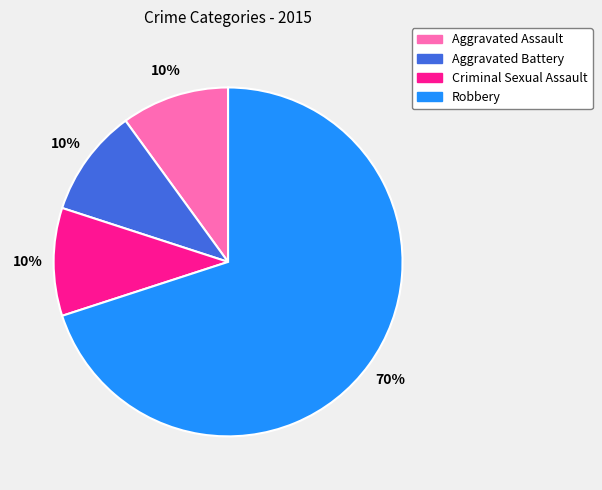

What is the largest slice in the pie chart?

Robbery